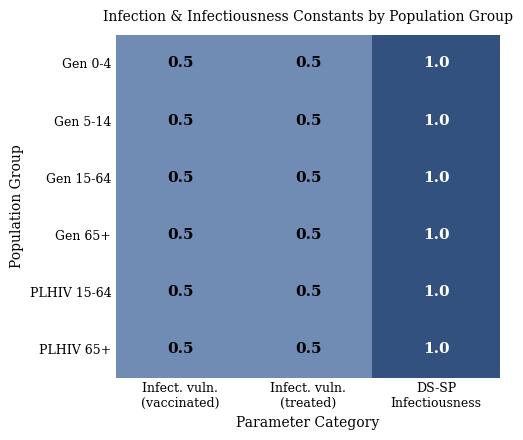

At how many categories does at least one series exceed 0?

3